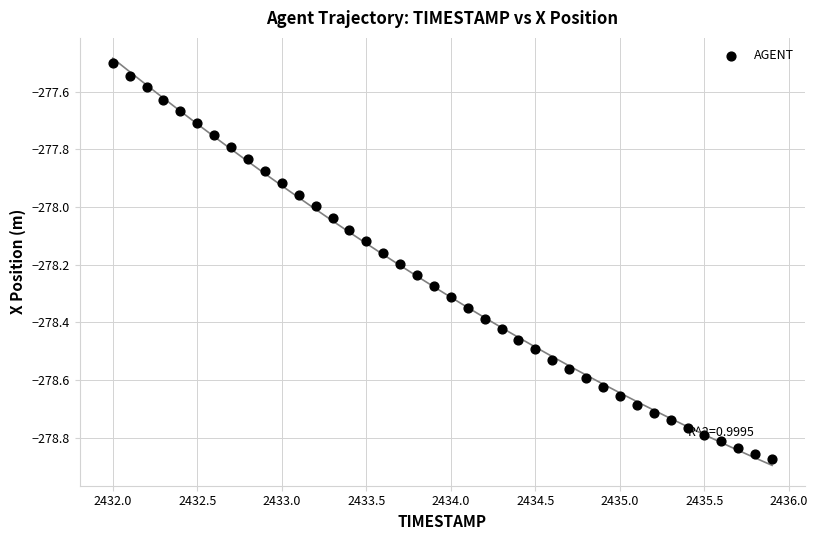

What is the range of X values (max minus min)?

3.9